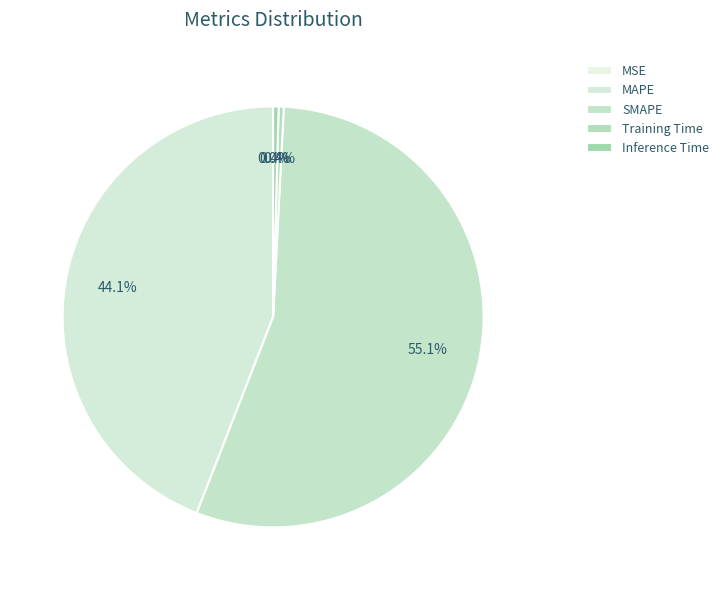

What is the majority slice?

SMAPE